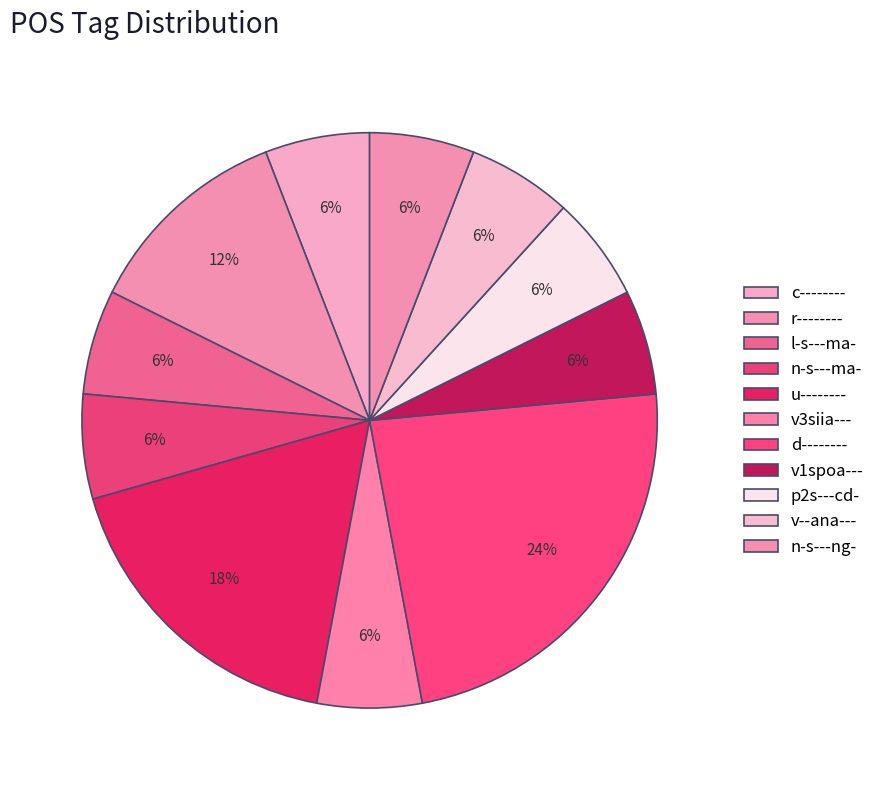

To the nearest percent, what portion does l-s---ma- represent?

6%